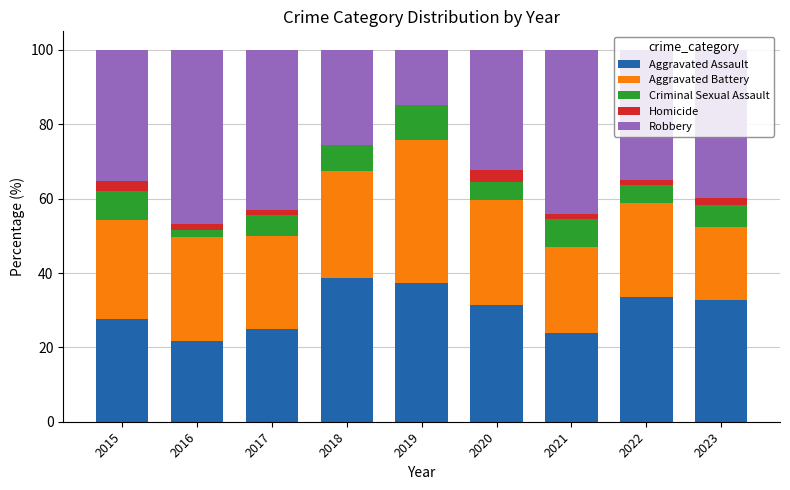

The Aggravated Assault series shows 32.7 at 2023. True or false?

True